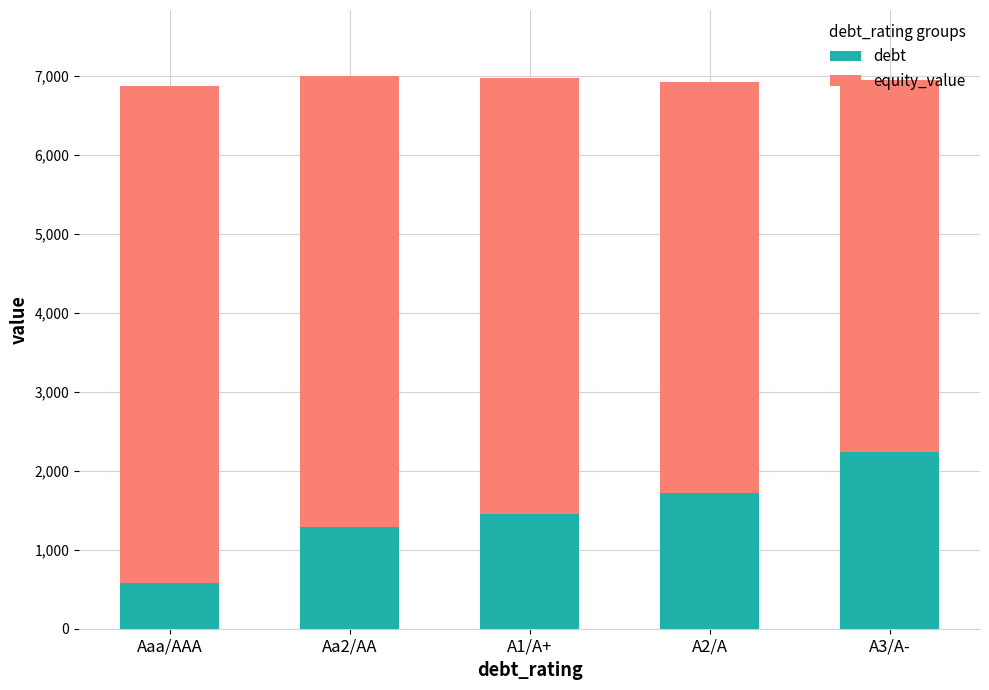

What is the lowest value of the debt series?

574.1